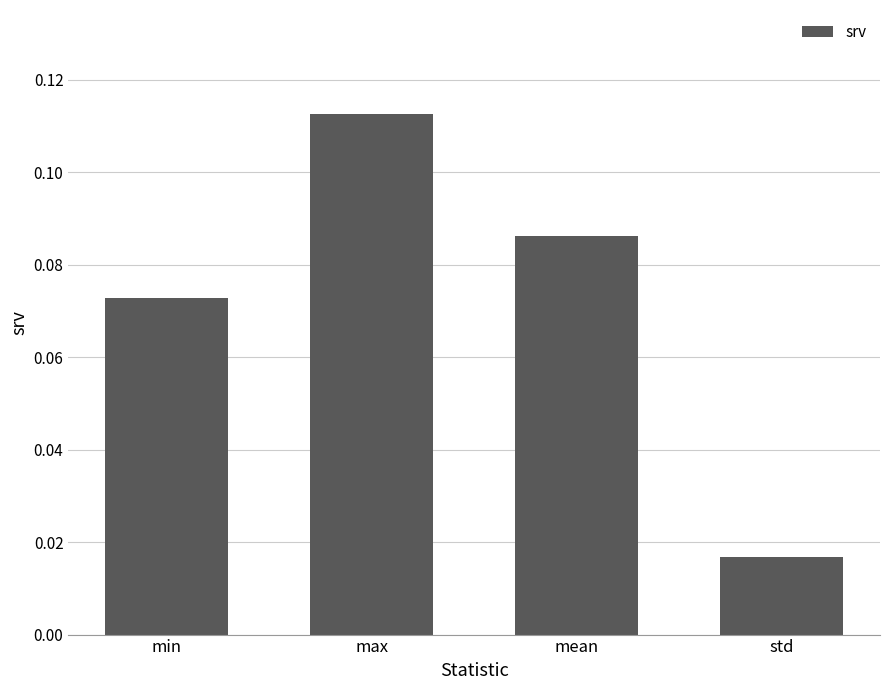

Between min and mean, which is larger?

mean